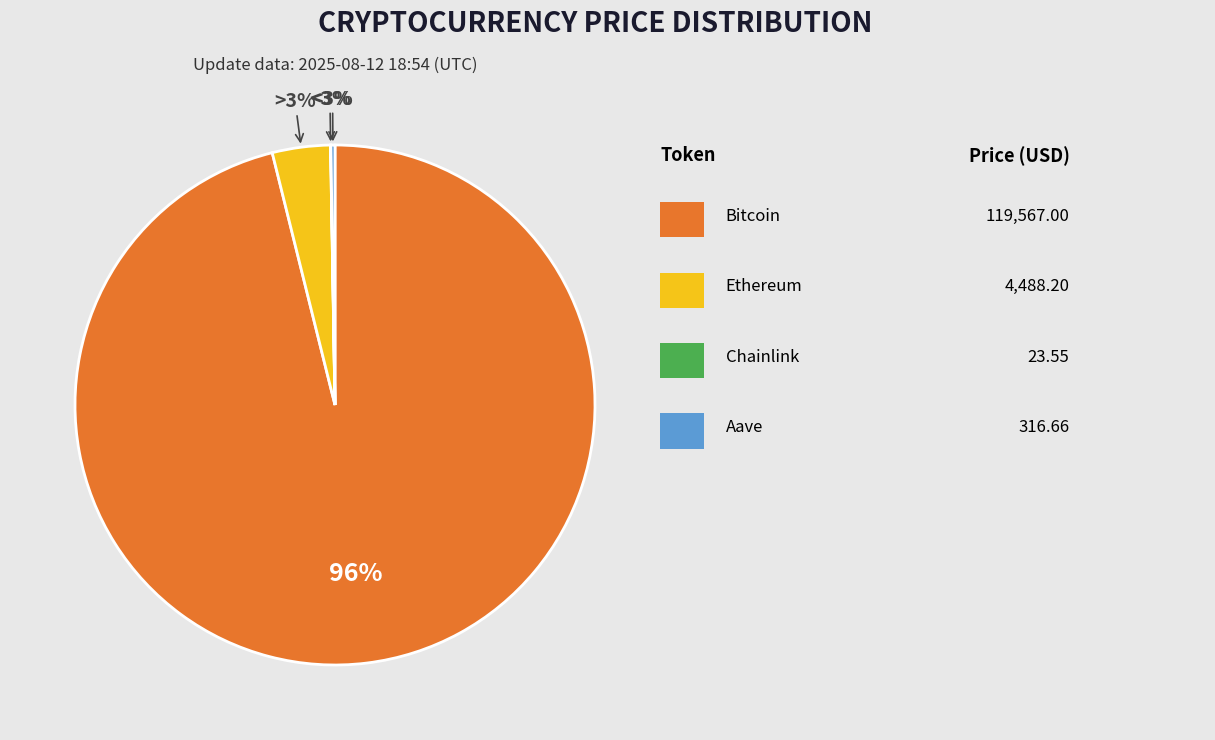

The Ethereum slice represents 4% of the pie. True or false?

True